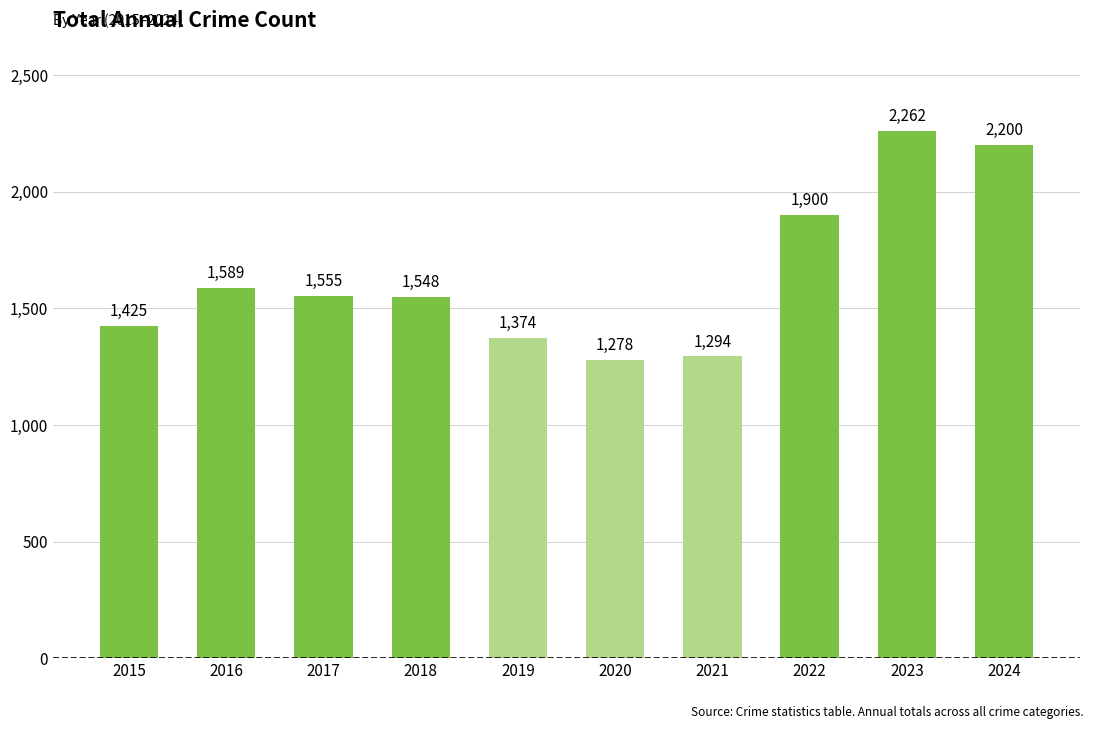

What is the difference between the values at 2015 and 2017?

130